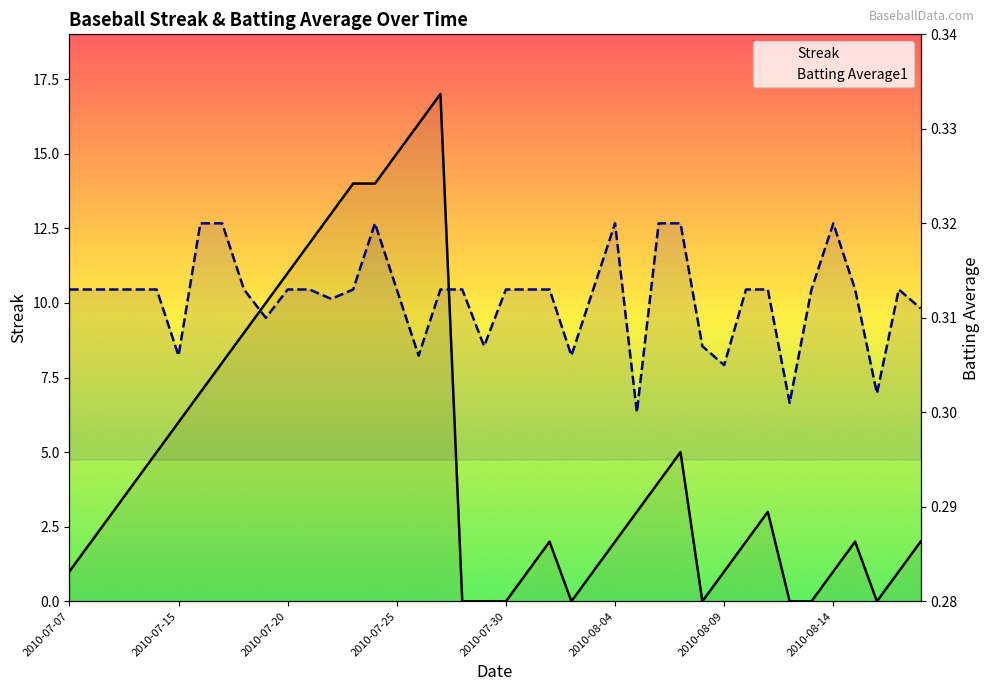

Reading left to right, what are all the values shown in this chart?

Streak: 1.0	2.0	3.0	4.0	5.0	6.0	7.0	8.0	9.0	10.0	11.0	12.0	13.0	14.0	14.0	15.0	16.0	17.0	0.0	0.0	0.0	1.0	2.0	0.0	1.0	2.0	3.0	4.0	5.0	0.0	1.0	2.0	3.0	0.0	0.0	1.0	2.0	0.0	1.0	2.0
Batting Average1: 0.3	0.3	0.3	0.3	0.3	0.3	0.3	0.3	0.3	0.3	0.3	0.3	0.3	0.3	0.3	0.3	0.3	0.3	0.3	0.3	0.3	0.3	0.3	0.3	0.3	0.3	0.3	0.3	0.3	0.3	0.3	0.3	0.3	0.3	0.3	0.3	0.3	0.3	0.3	0.3